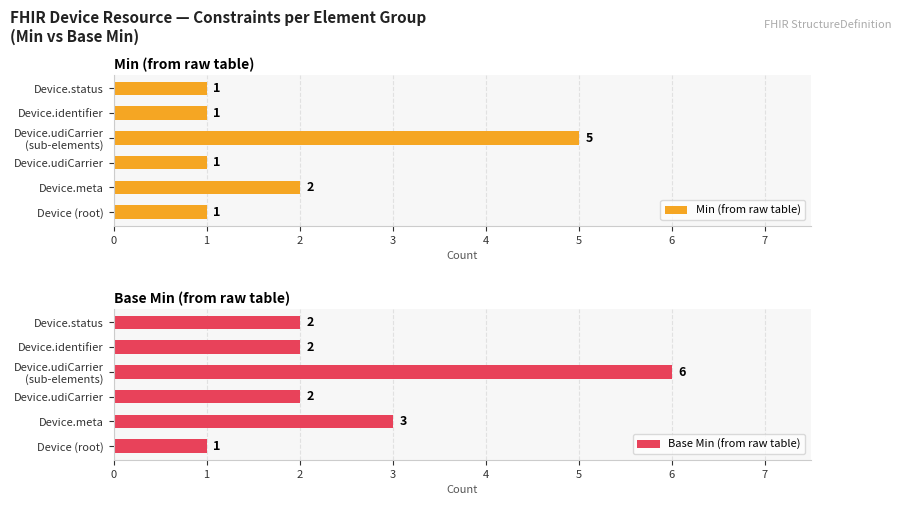

What is the difference between the maximum and second lowest values in the Base Min (from raw table) series?

4